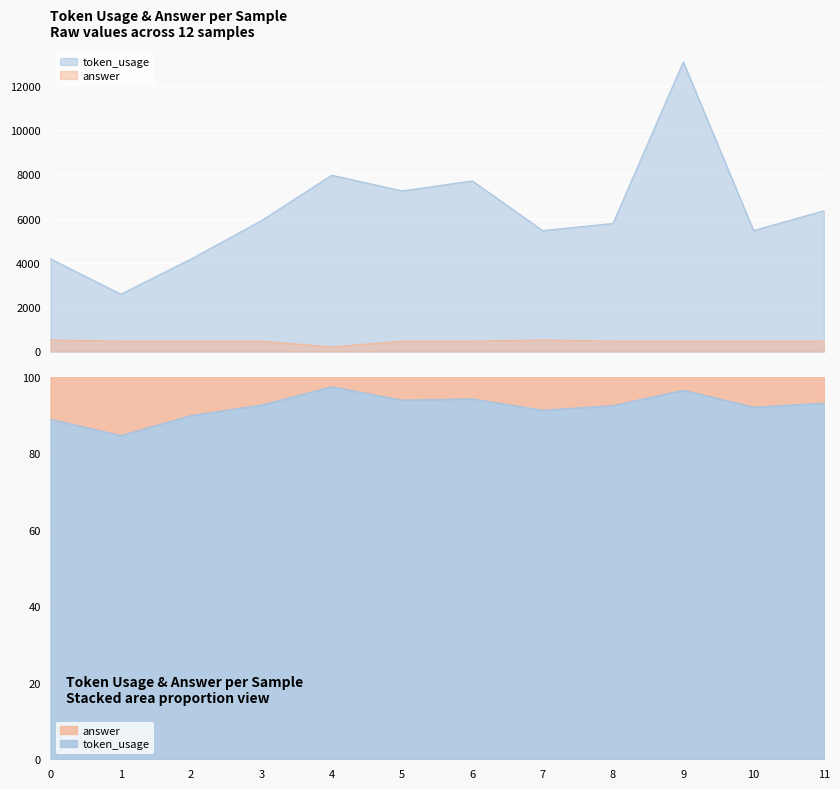

Which series changed the most between 0 and 5?

token_usage